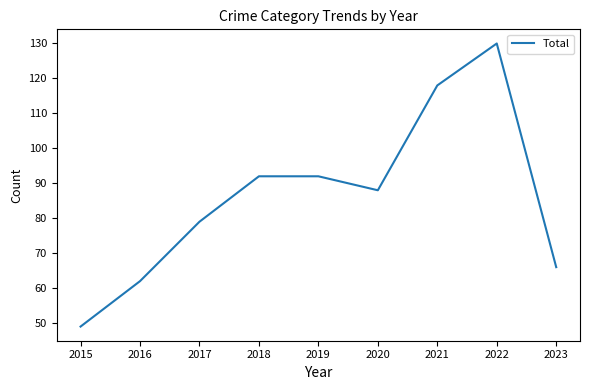

What is the difference between the maximum and second lowest values?

68